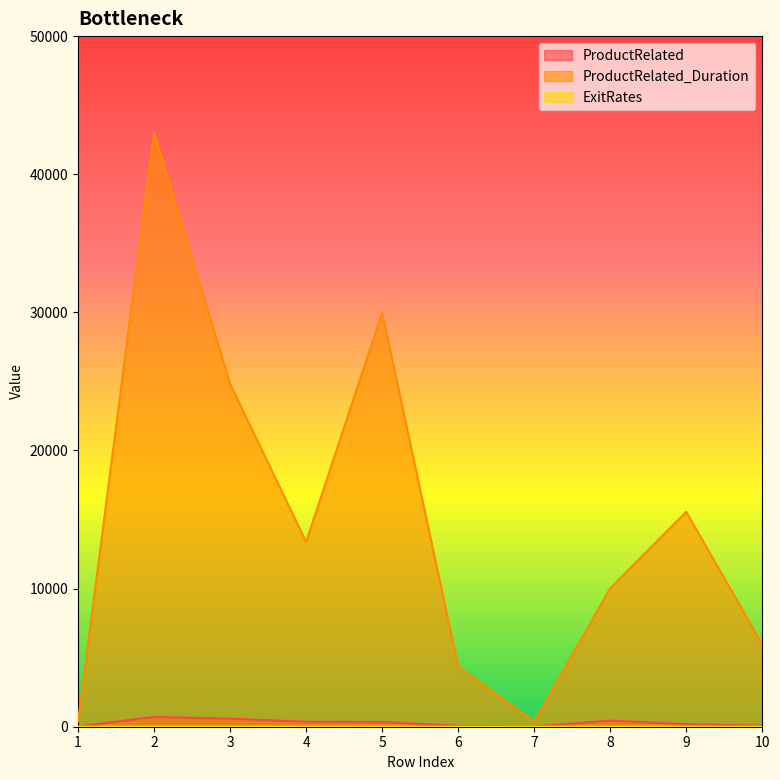

What are all the series names shown in the legend?

ProductRelated, ProductRelated_Duration, ExitRates